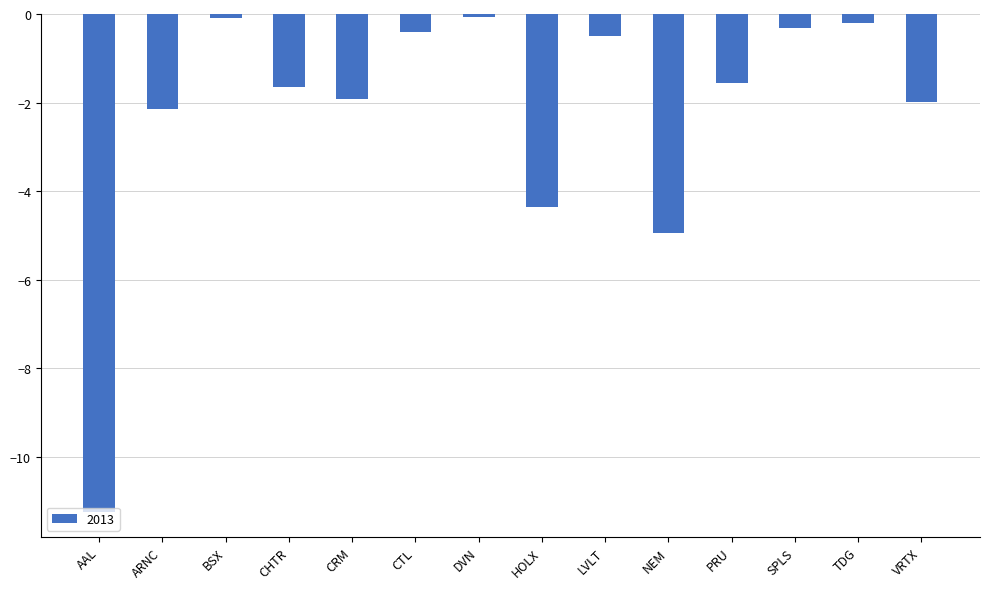

What is the label of the 2nd bar from the right?

TDG